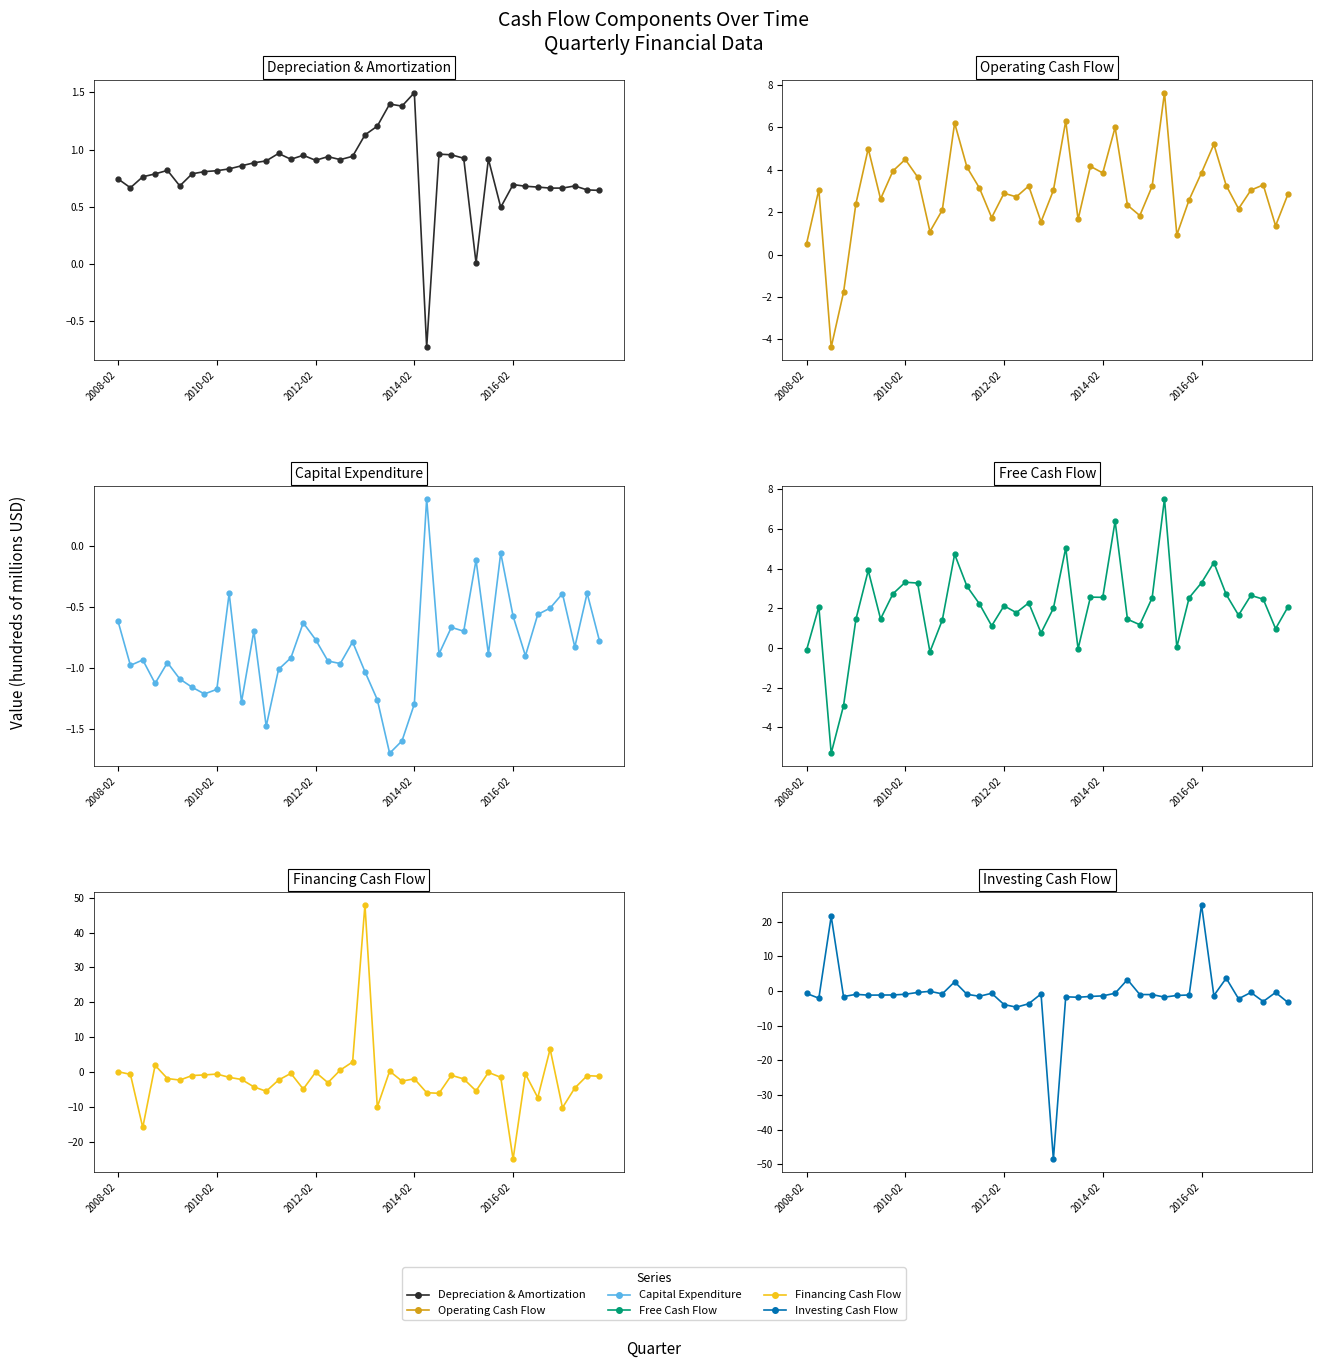

What is the sum of all Capital Expenditure values?

-33.9